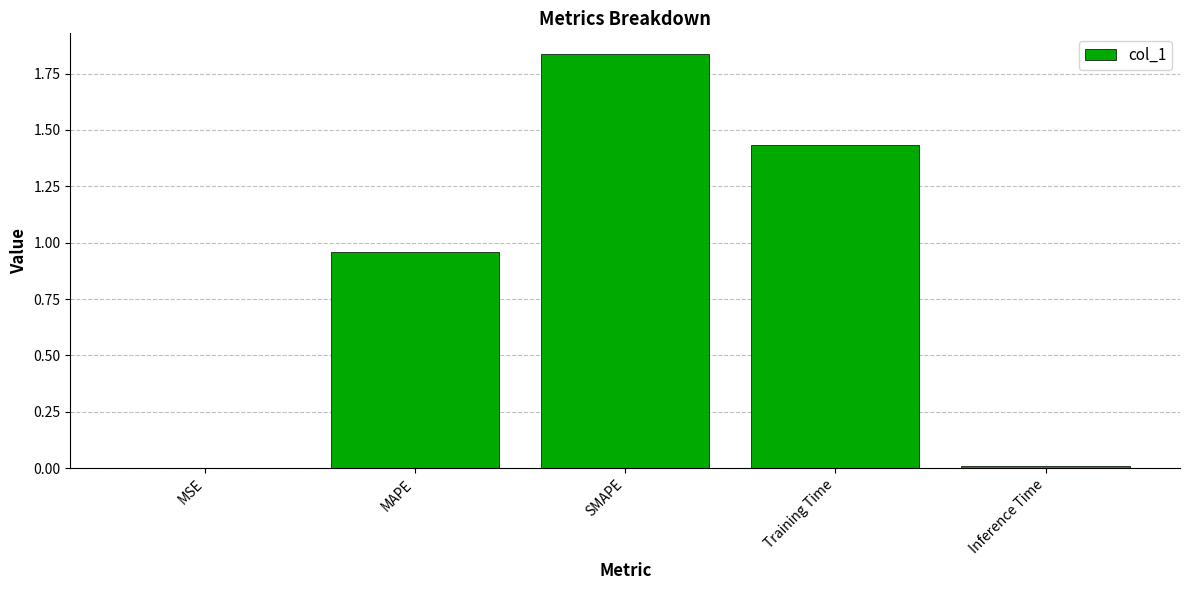

Which label corresponds to the largest value in the chart?

SMAPE